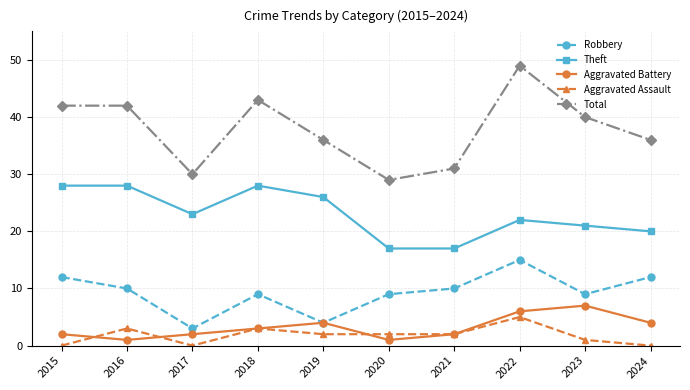

Reading left to right, transcribe all the data shown in this chart.

Robbery: 12	10	3	9	4	9	10	15	9	12
Theft: 28	28	23	28	26	17	17	22	21	20
Aggravated Battery: 2	1	2	3	4	1	2	6	7	4
Aggravated Assault: 0	3	0	3	2	2	2	5	1	0
Total: 42	42	30	43	36	29	31	49	40	36